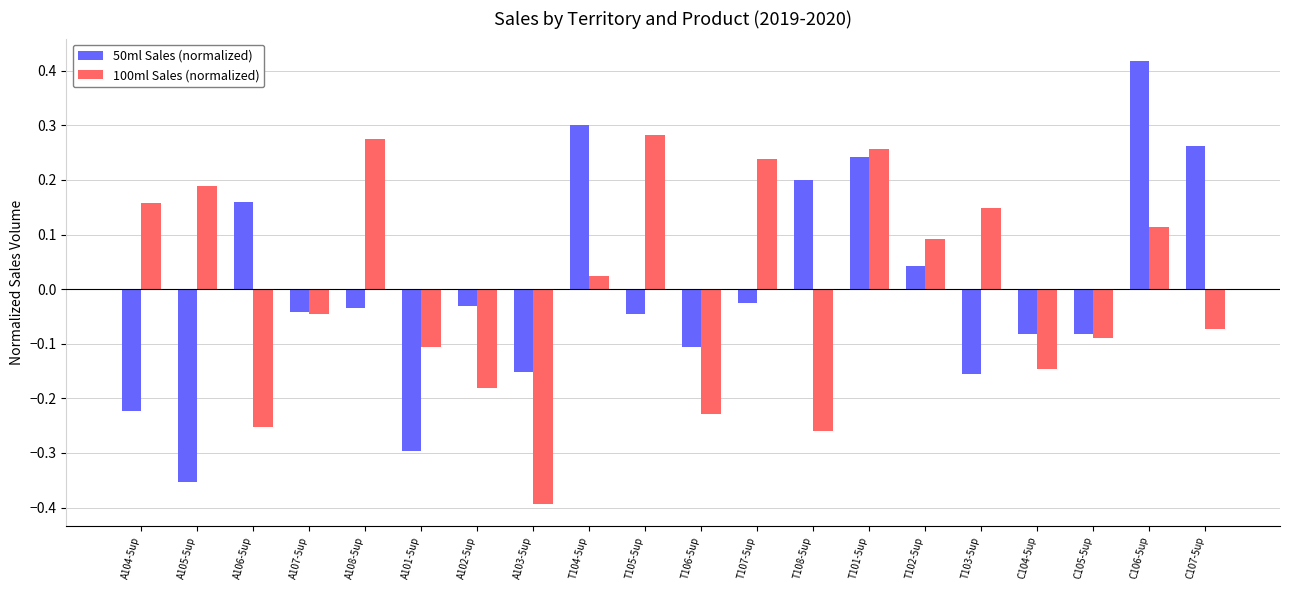

At T101-5up, list the series in order from largest to smallest.

100ml Sales (normalized), 50ml Sales (normalized)